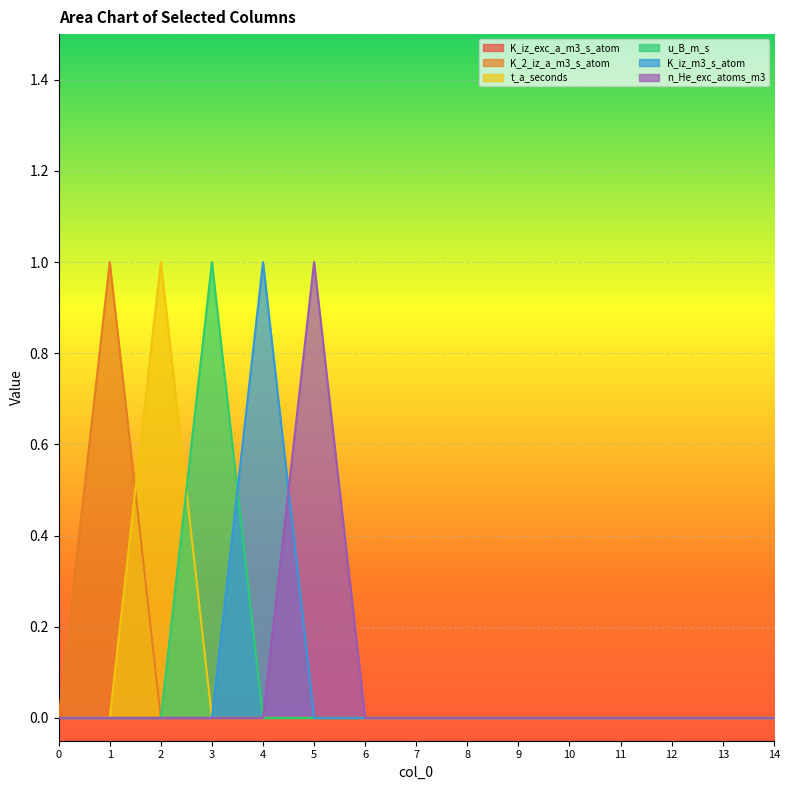

The value of u_B_m_s at 9 is 1. True or false?

False